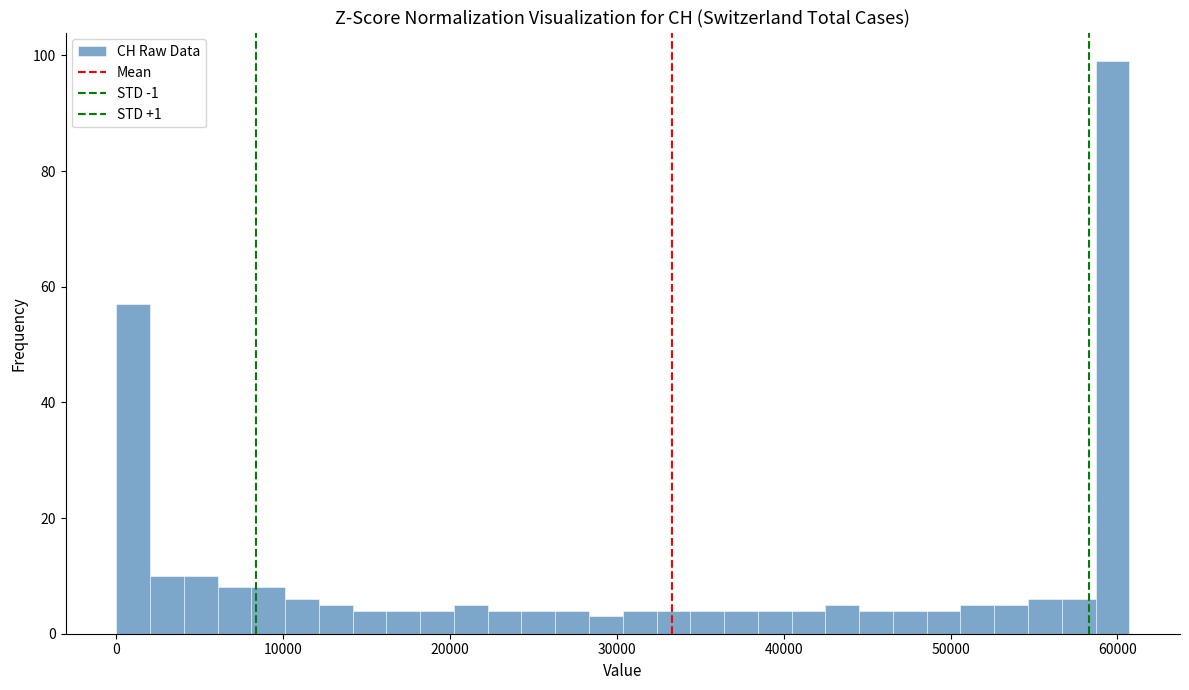

Around what value on the x-axis is the tallest bar? Give the approximate position of its centre, as read against the axis.

60000